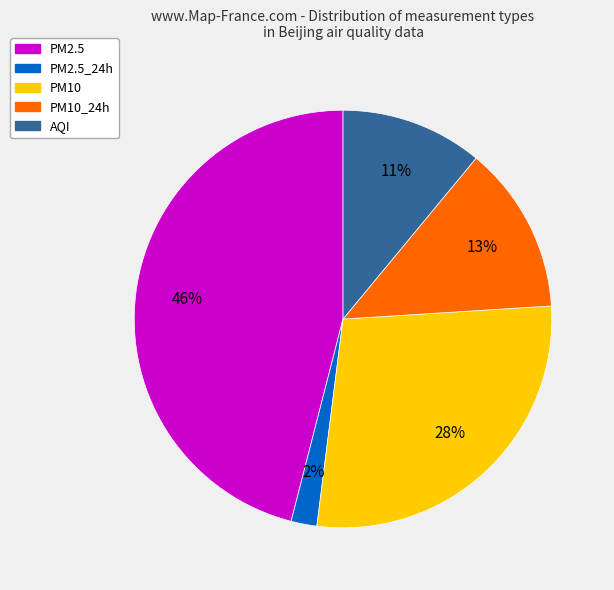

To the nearest percent, what is the average slice percentage?

20%